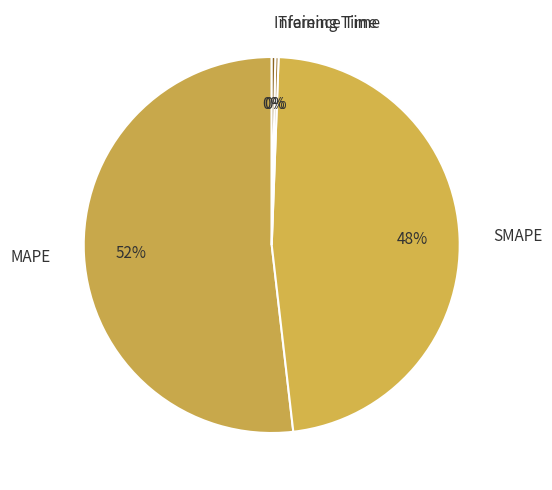

Is it true that Inference Time is 0% of the pie?

True